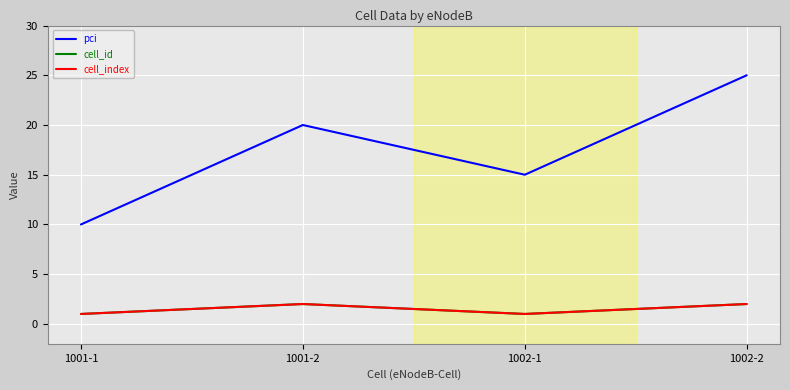

Does the chart display data point markers on the line(s)?

No